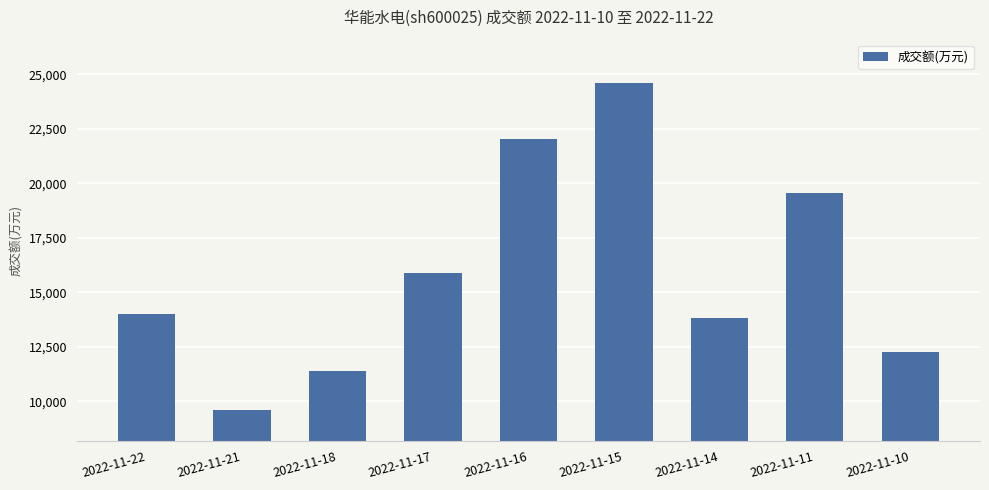

Read the value at 2022-11-21.

9620